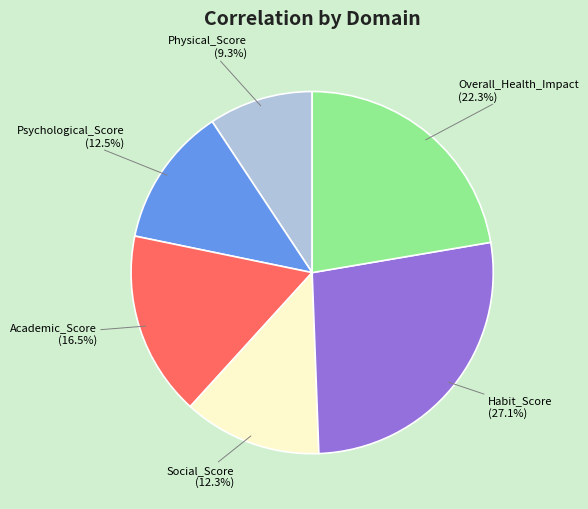

Which has a higher value, Physical_Score or Overall_Health_Impact?

Overall_Health_Impact